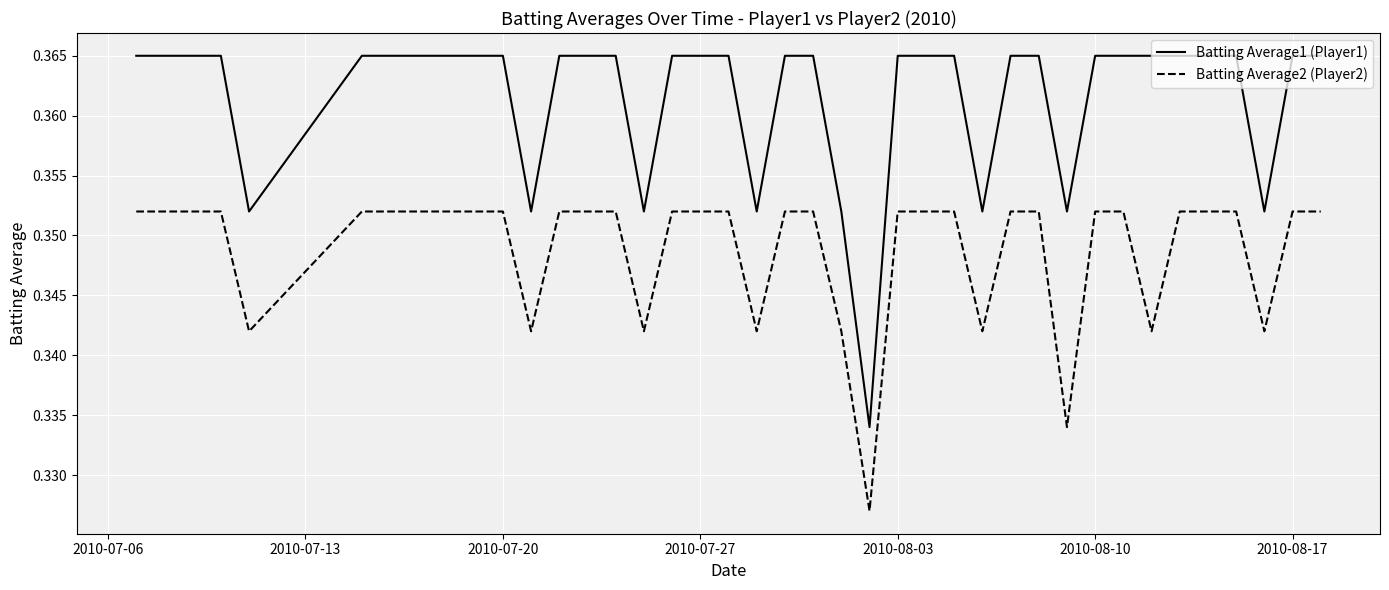

Which series has the largest range (max minus min)?

Batting Average1 (Player1)